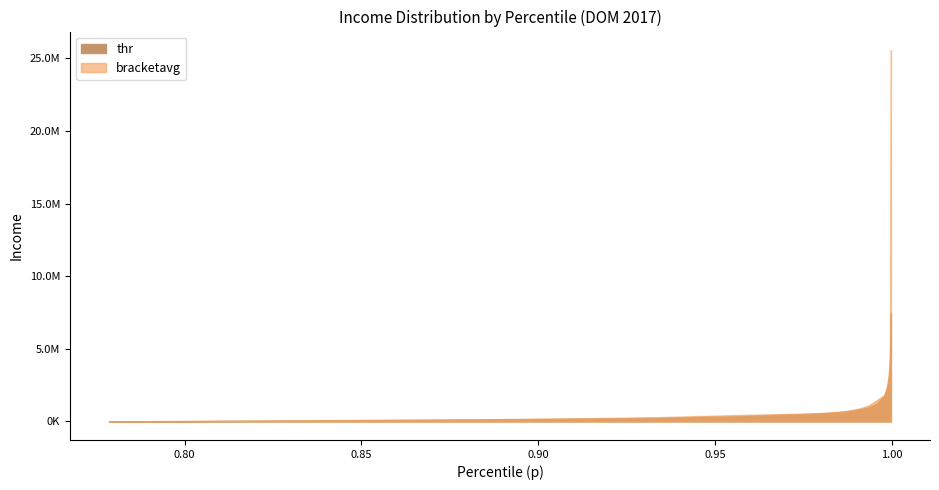

What is the label of the 6th point from the left?

0.8893226385116577